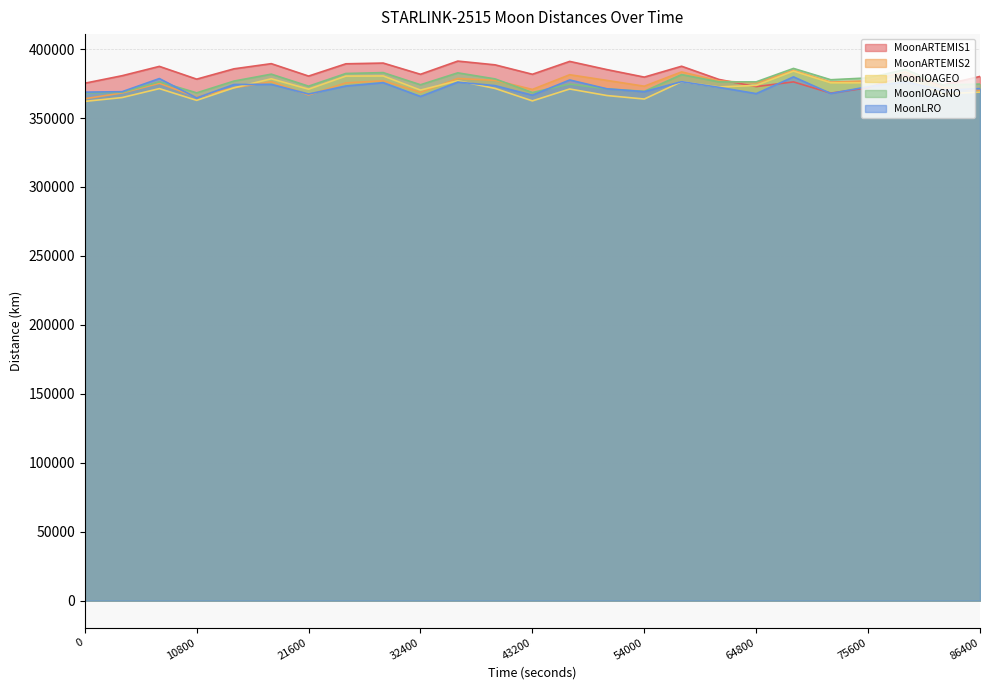

How many intersections are there between Distance STARLINK-2515 - MoonARTEMIS1 and Distance STARLINK-2515 - MoonARTEMIS2?

2